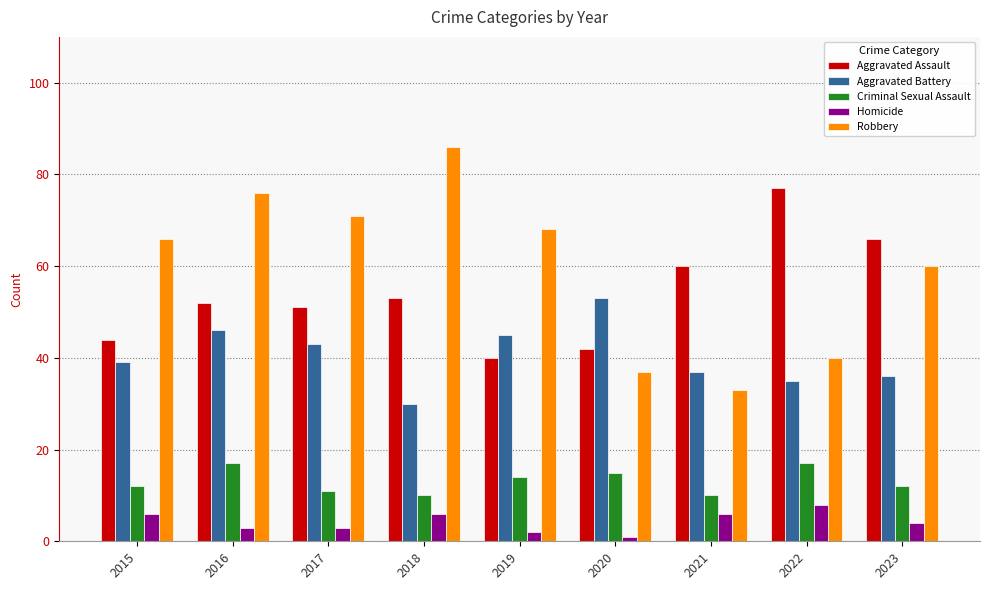

What is the total value across all series at 2015?

167